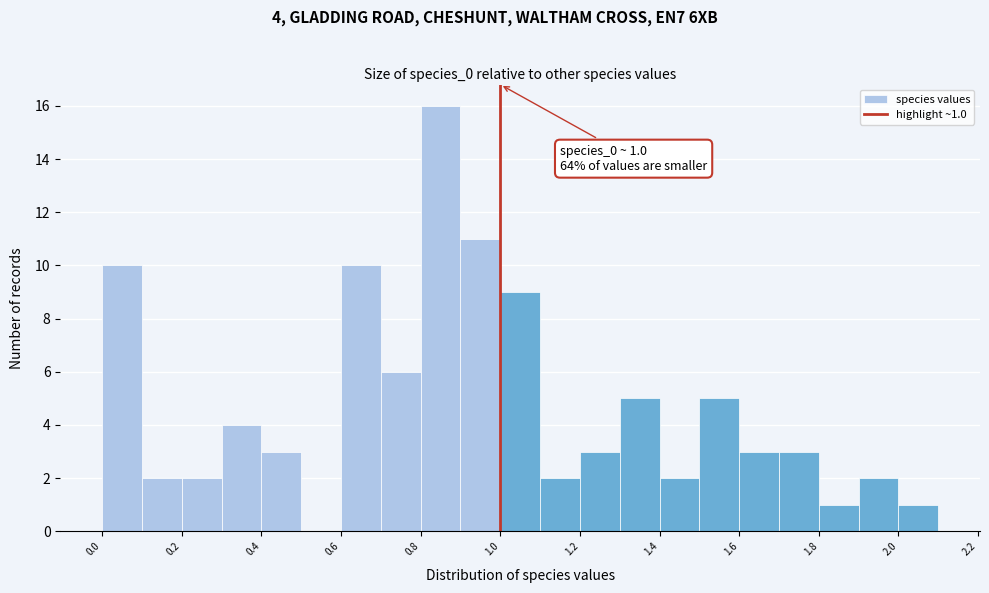

Over which range of the x-axis is the bar tallest?

0.8 to 0.9